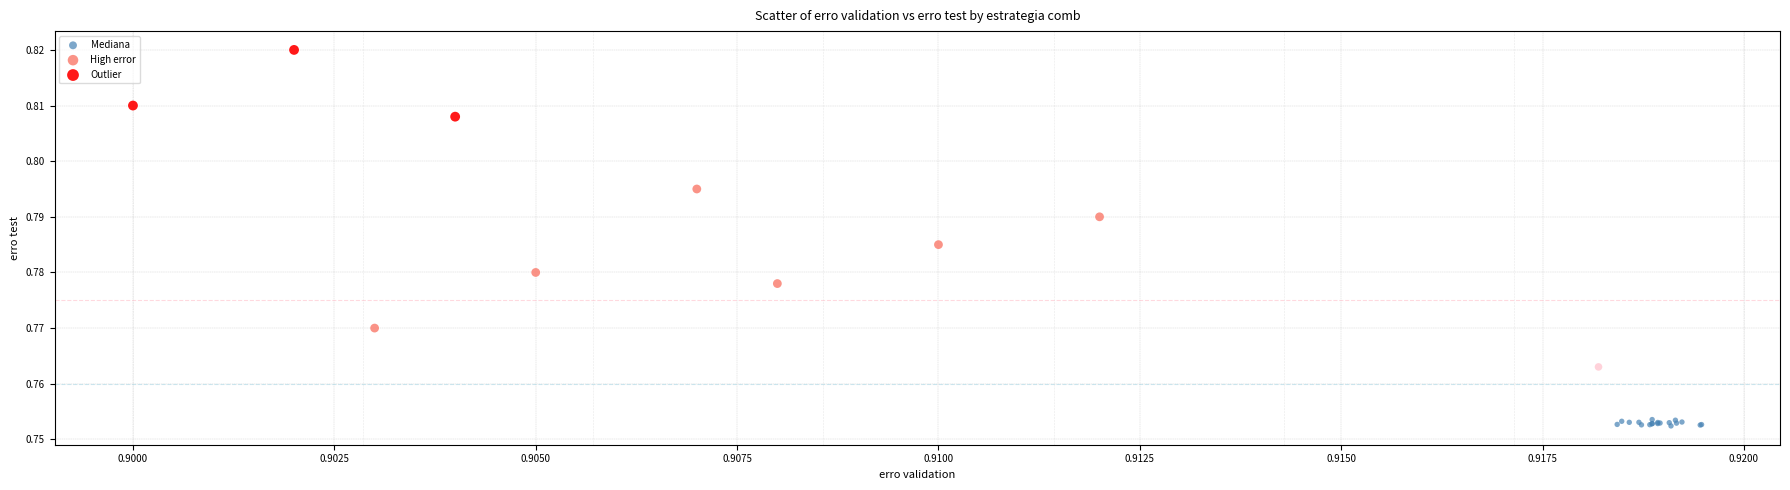

Which series reaches the minimum Y coordinate?

Mediana